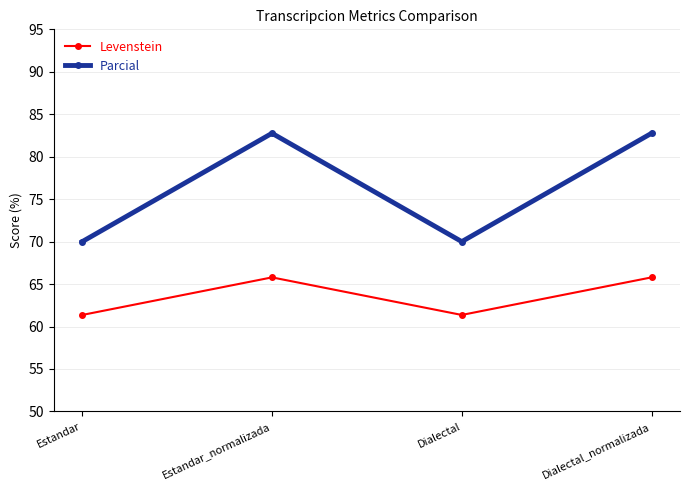

What are all the series names shown in the legend?

Levenstein, Parcial